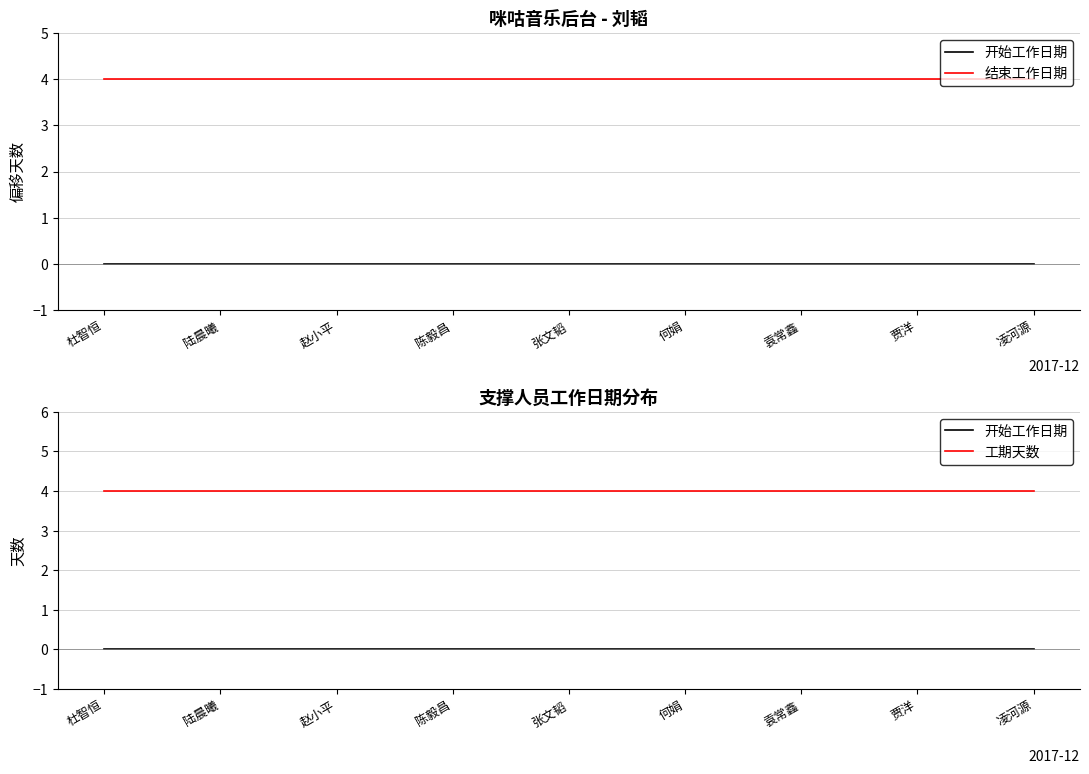

The value of 结束工作日期 at 赵小平 is 5. True or false?

False